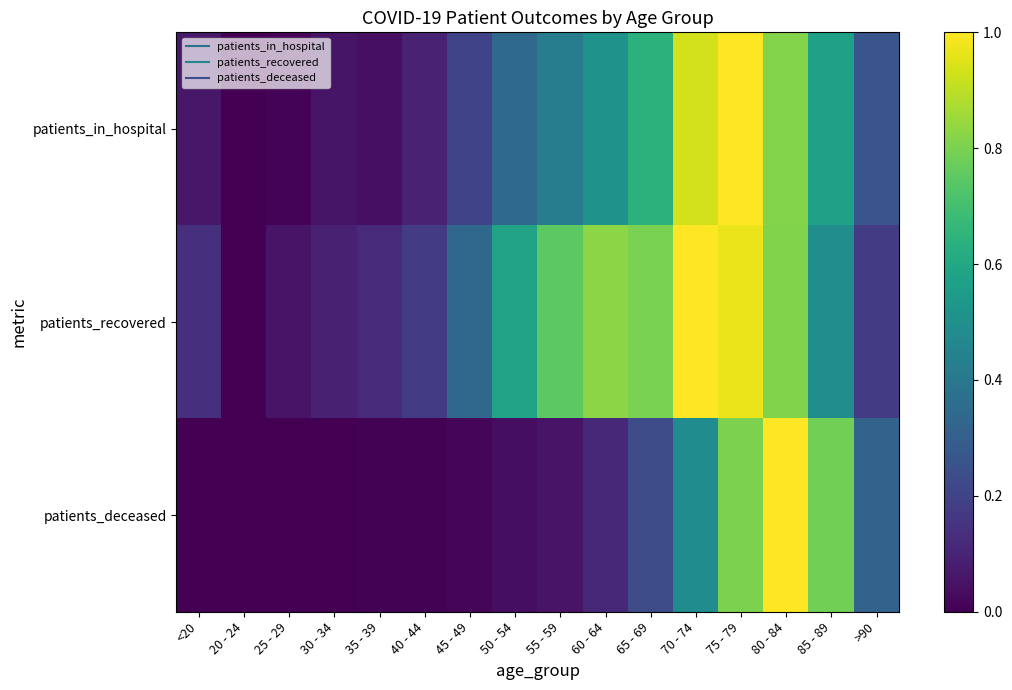

At how many categories does at least one series exceed 0?

15